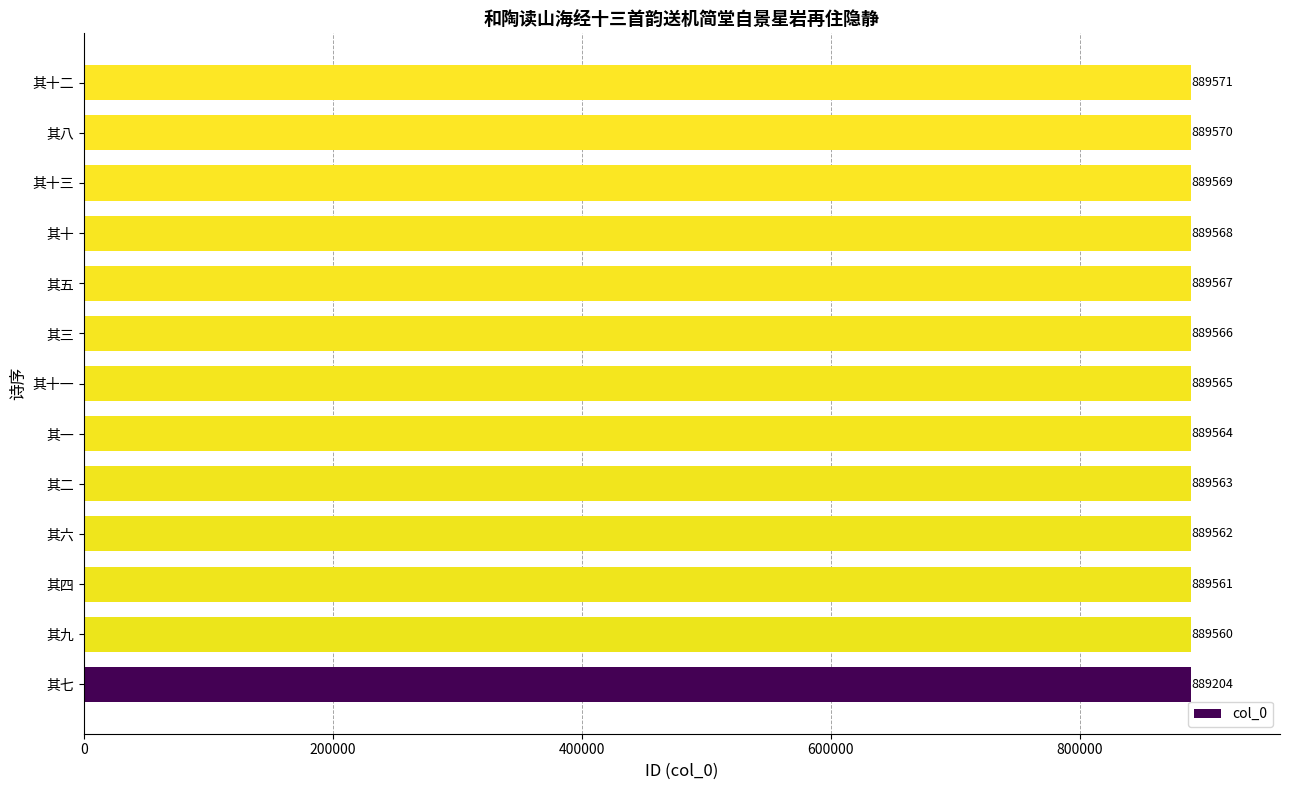

The value at 其一 is 889564. True or false?

True